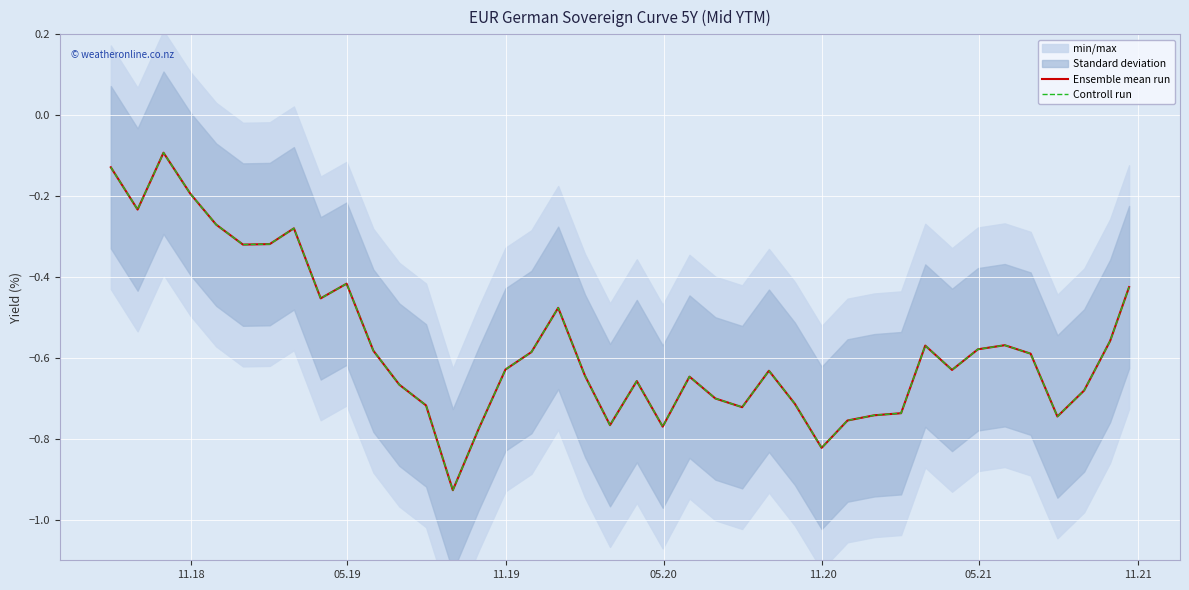

Which series has the largest range (max minus min)?

Ensemble mean run